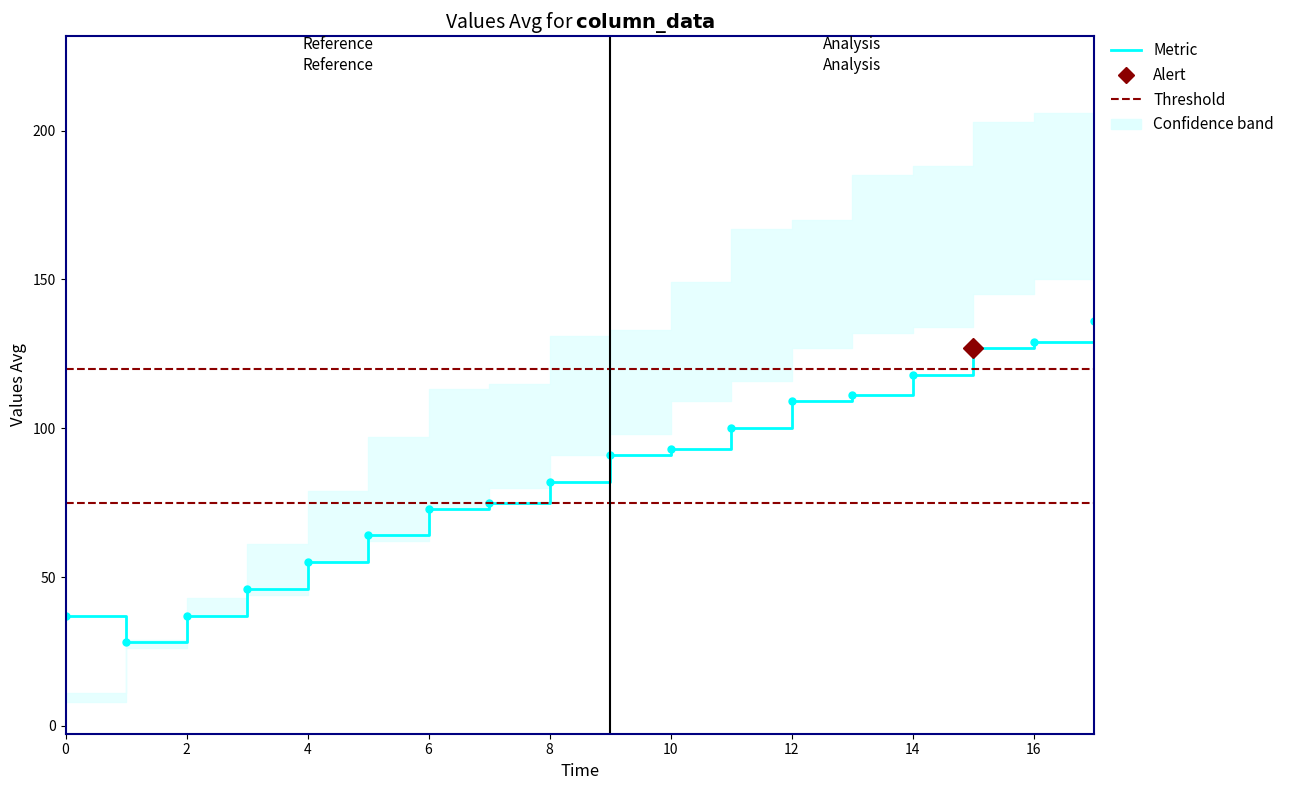

Which has a higher value, 17 or 9?

17